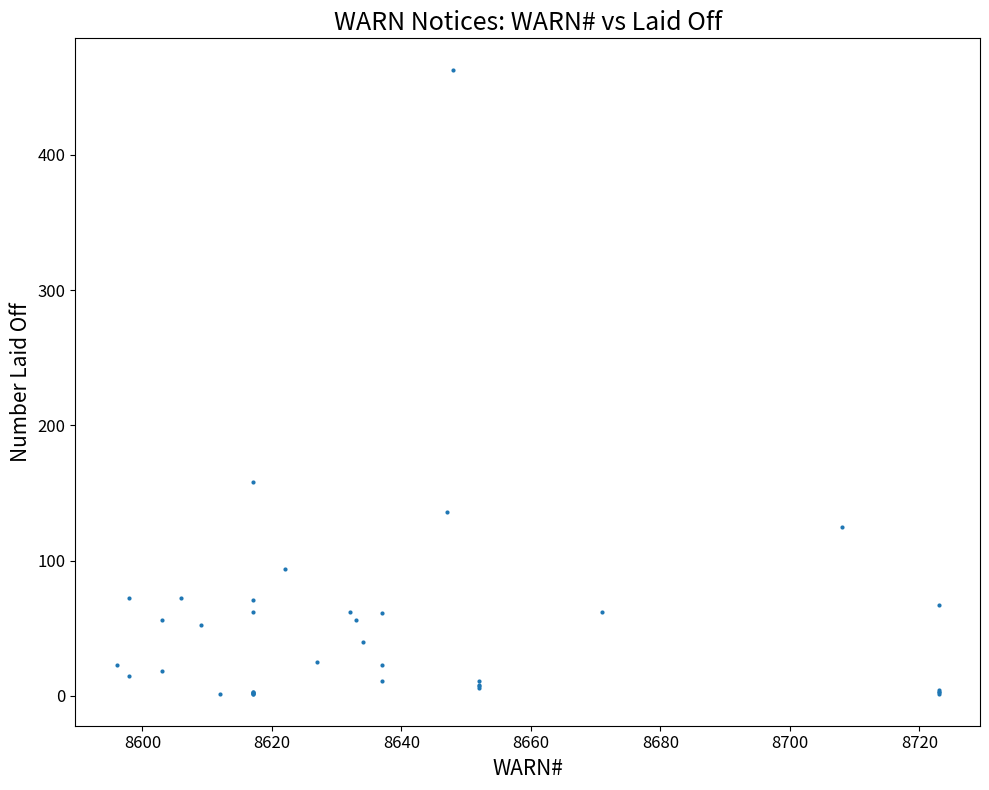

What Y value in the scatter plot is closest to 232?

158